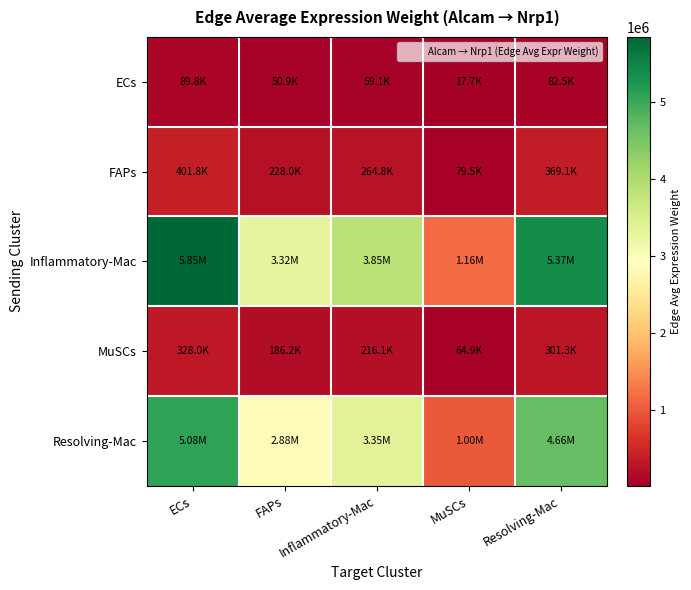

At MuSCs, list the series in order from smallest to largest.

ECs, MuSCs, FAPs, Resolving-Mac, Inflammatory-Mac